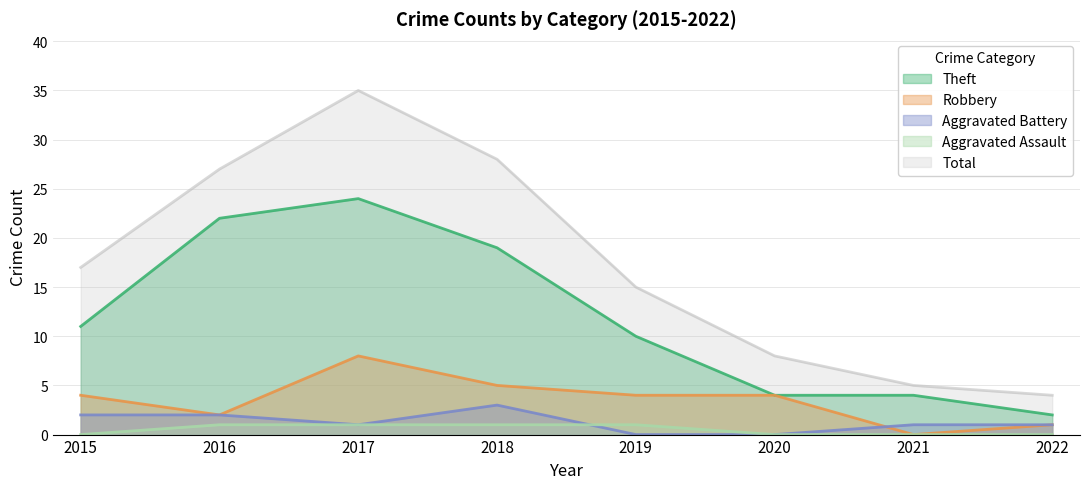

How many values in the Theft series are below 11?

4